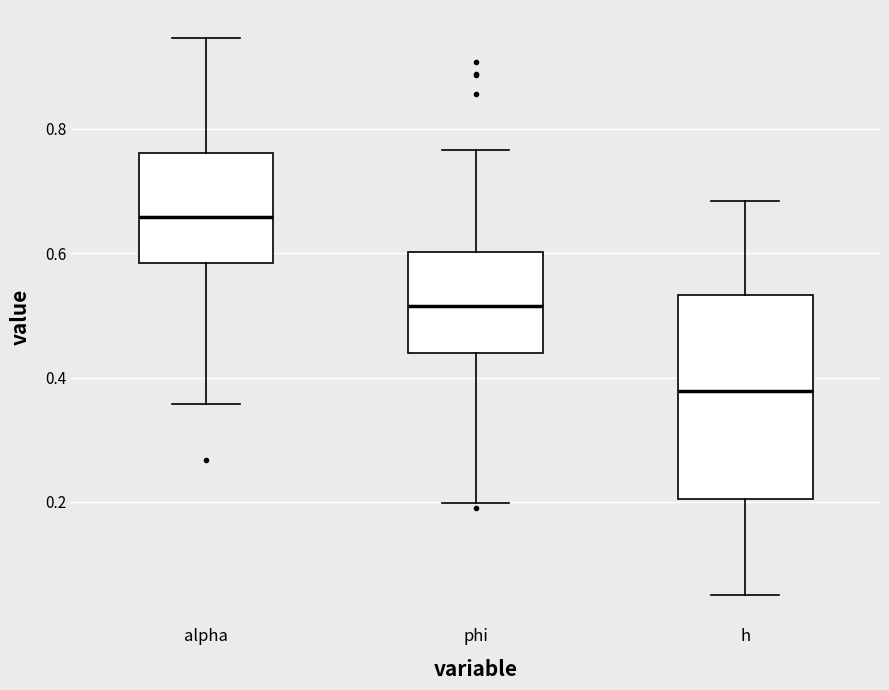

Which box is the tallest, from its lower edge to its upper edge?

h